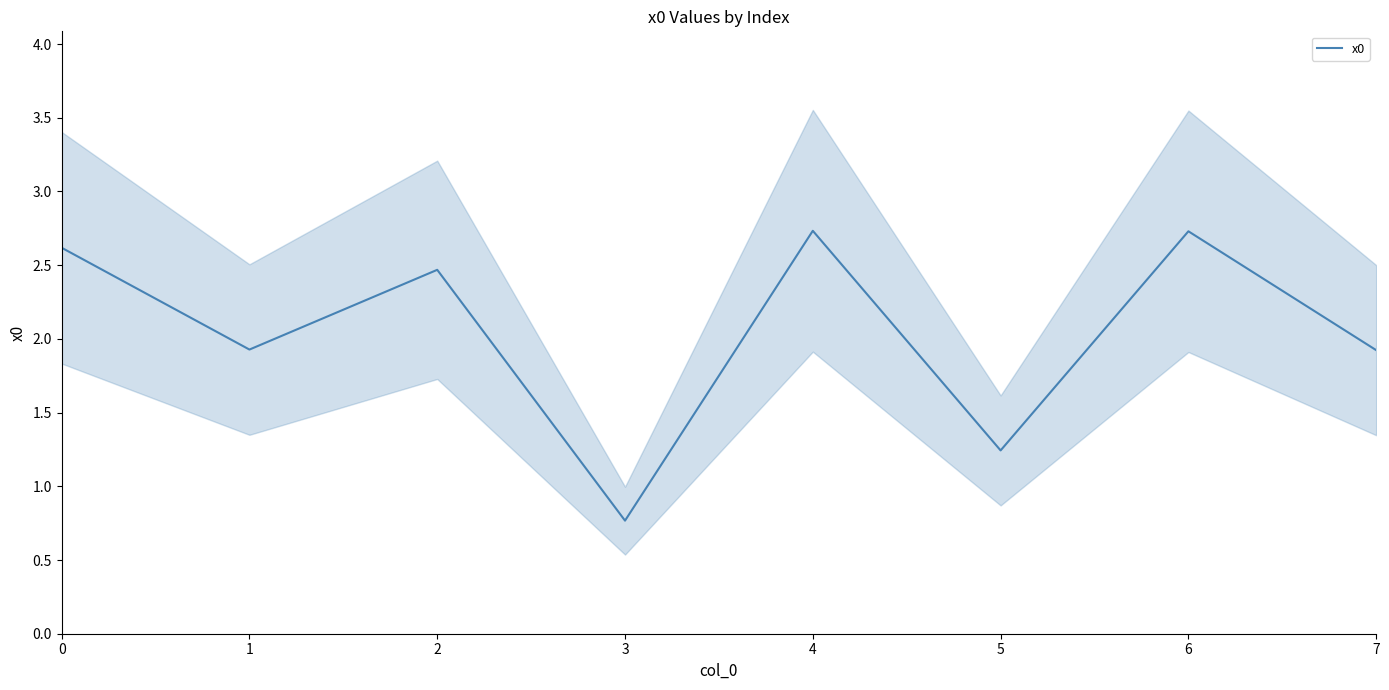

Between 6 and 5, which is larger?

6